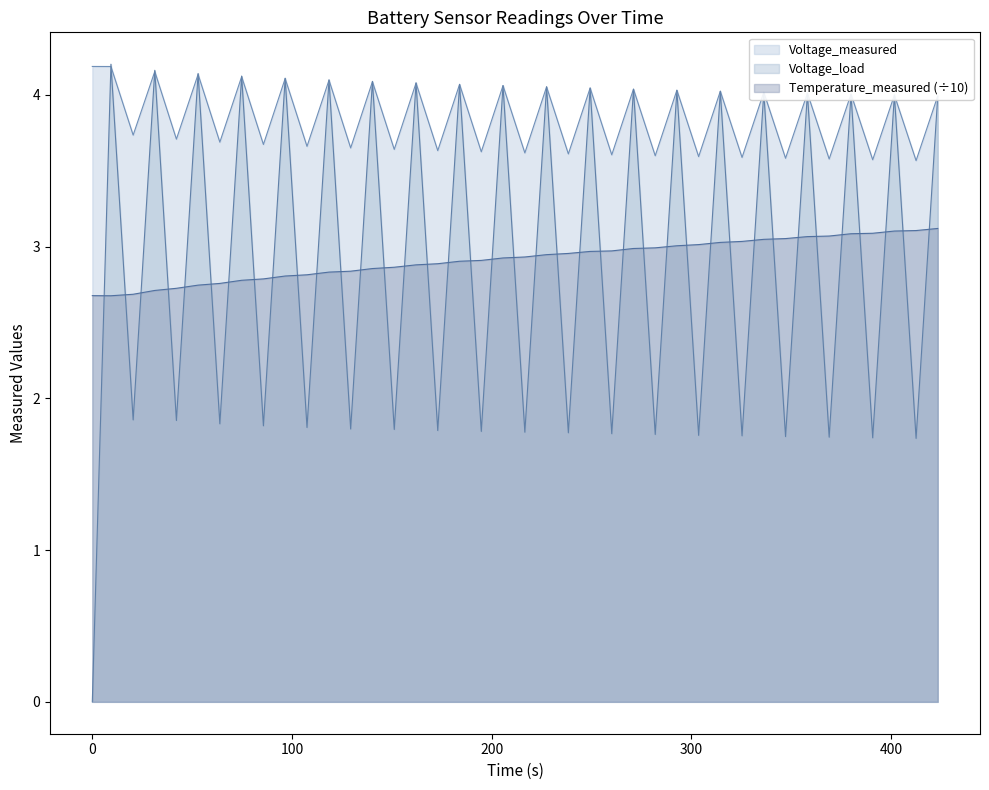

How many times do Voltage_load and Temperature_measured cross each other?

39